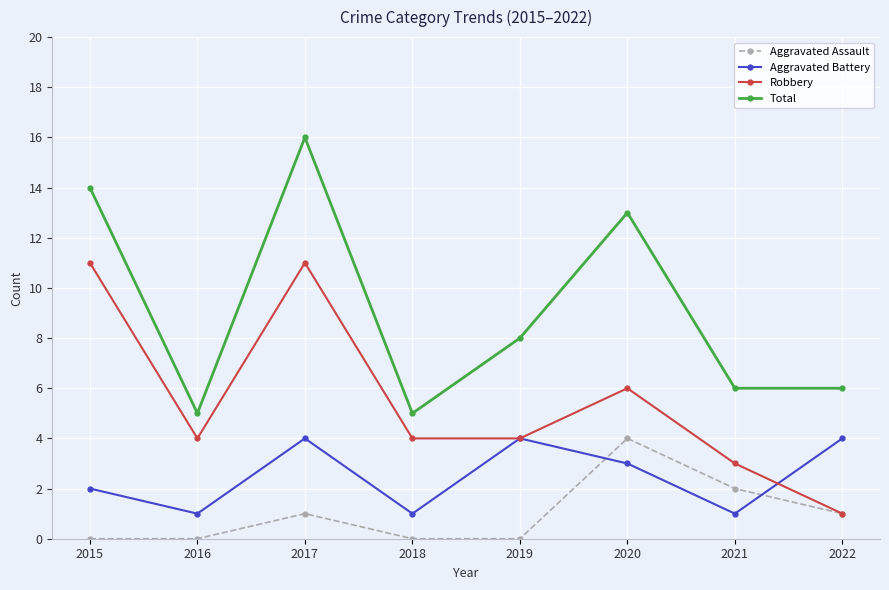

Which category has the highest value in the Total series?

2017